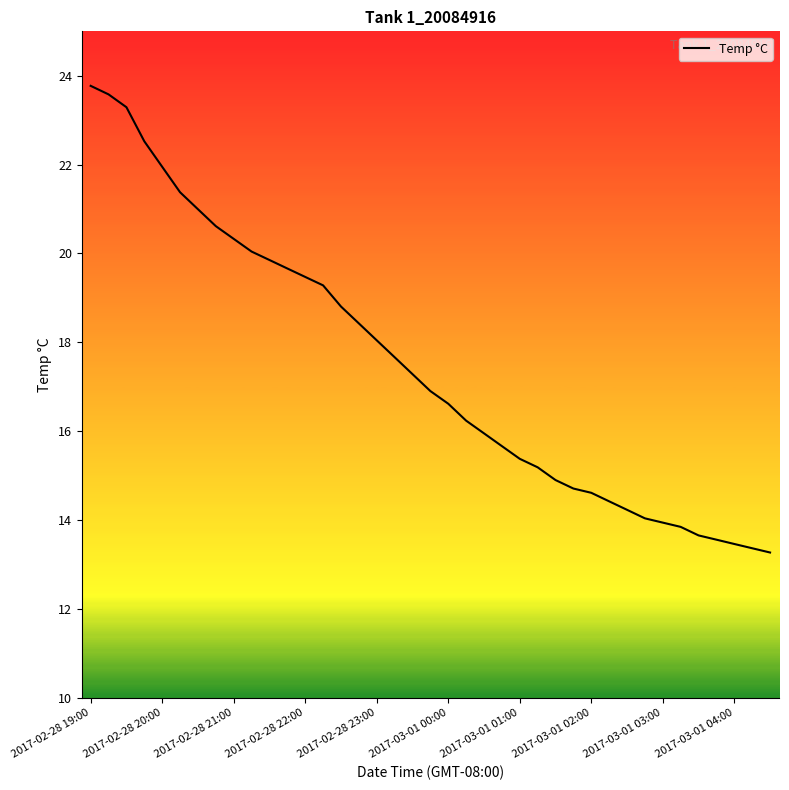

Is this an area chart (filled region under the line)?

No